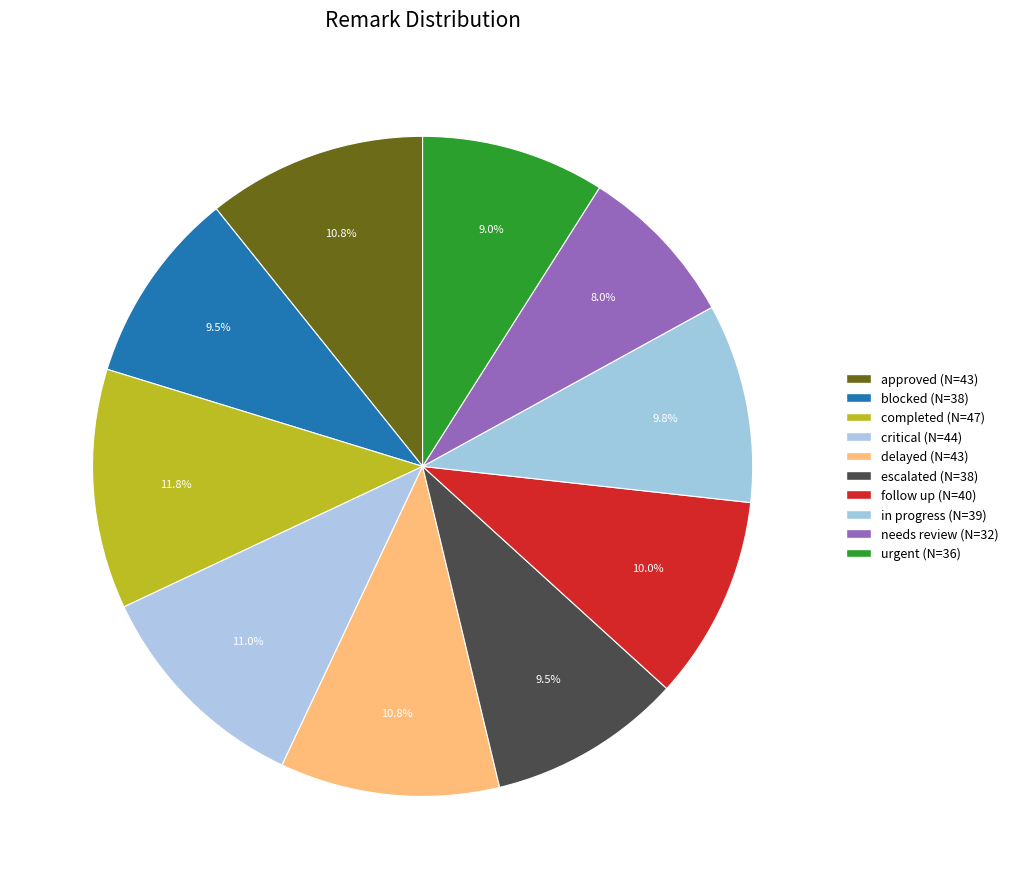

Does any single category account for the majority?

No